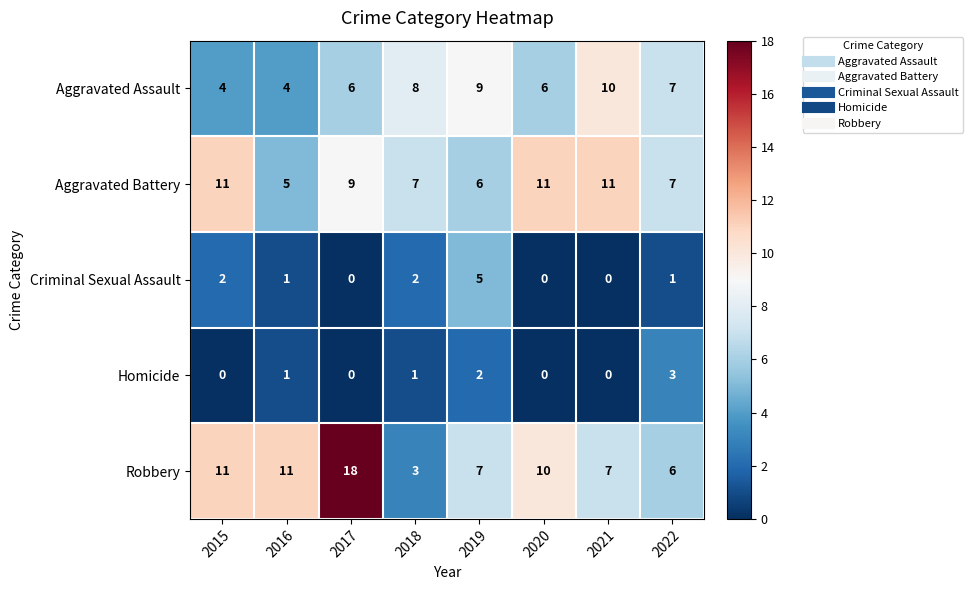

Is it true that Aggravated Assault equals 3 at 2015?

False